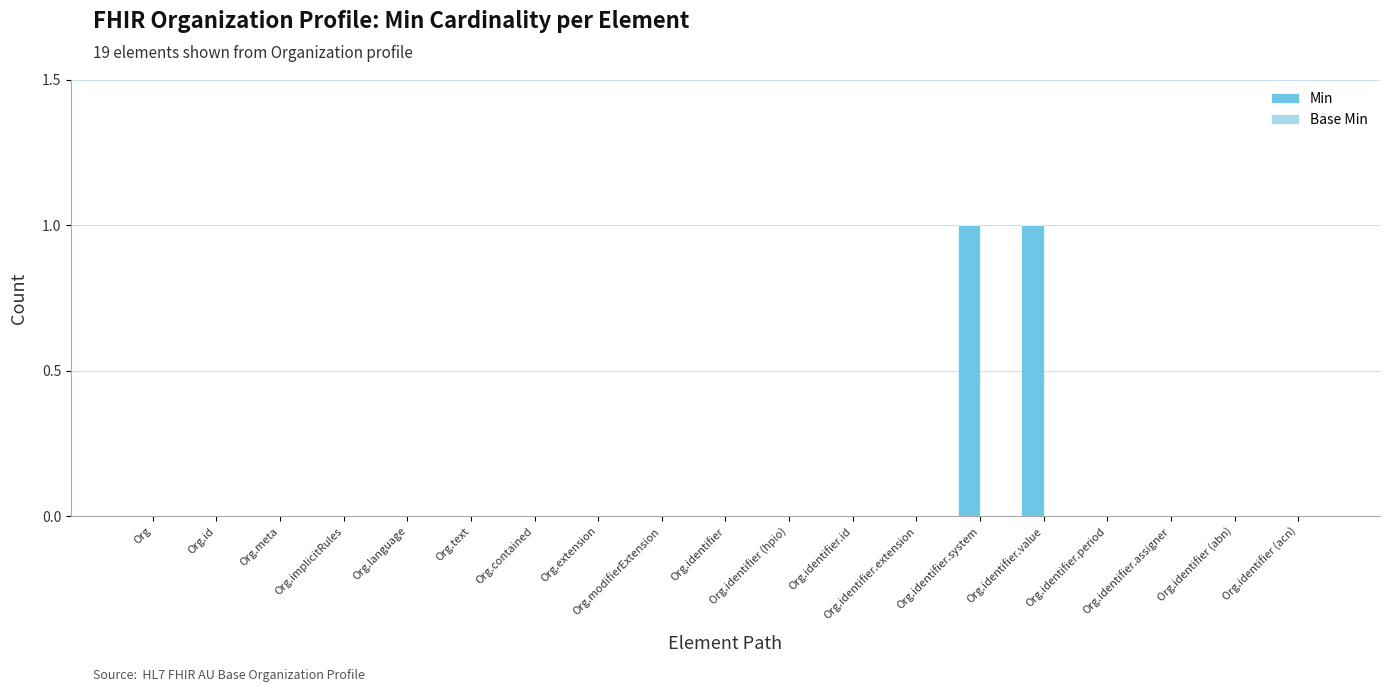

The chart shows a value of 1 at Org.contained. True or false?

False